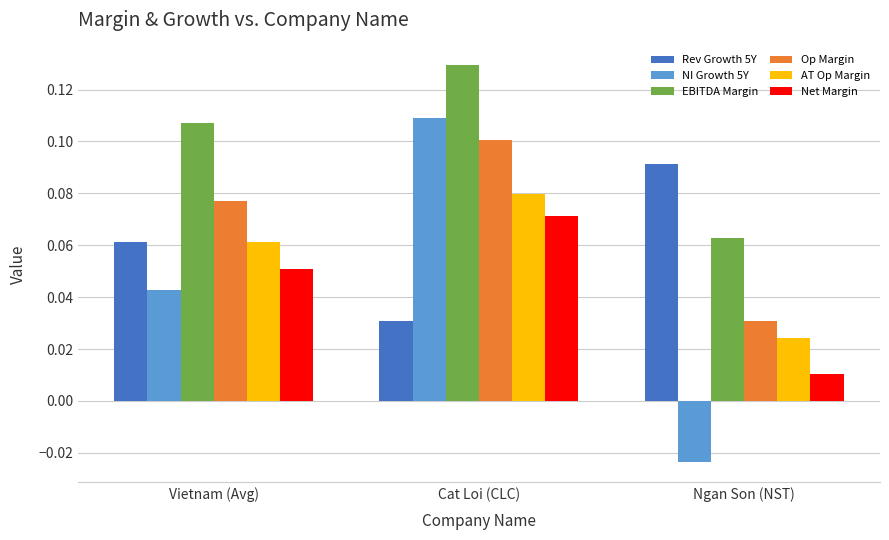

At which category is the sum across all series the highest?

Cat Loi (CLC)